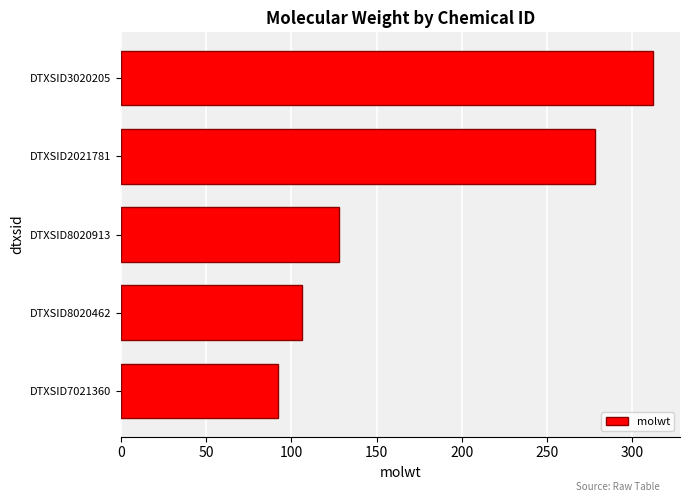

List the labels in order of value, largest first.

DTXSID3020205, DTXSID2021781, DTXSID8020913, DTXSID8020462, DTXSID7021360